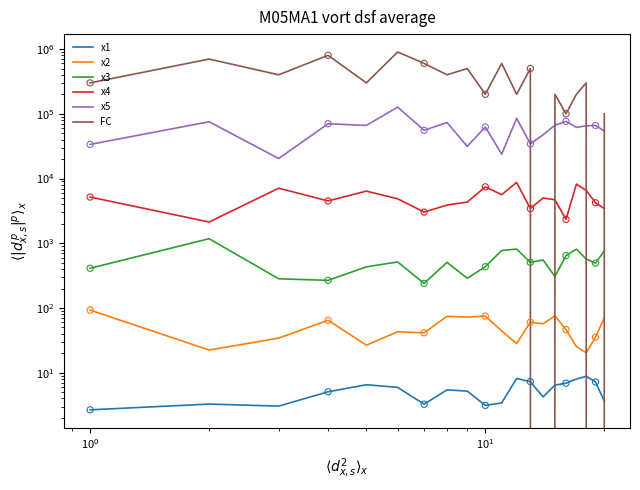

Which series reaches the minimum Y coordinate?

FC